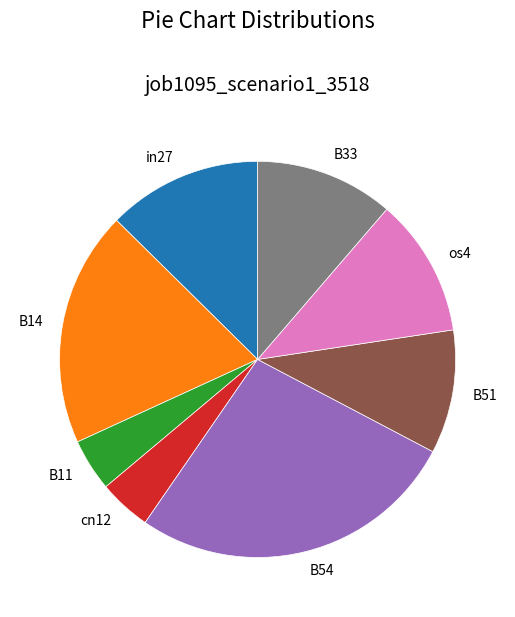

Which category has the biggest portion of the pie?

B54